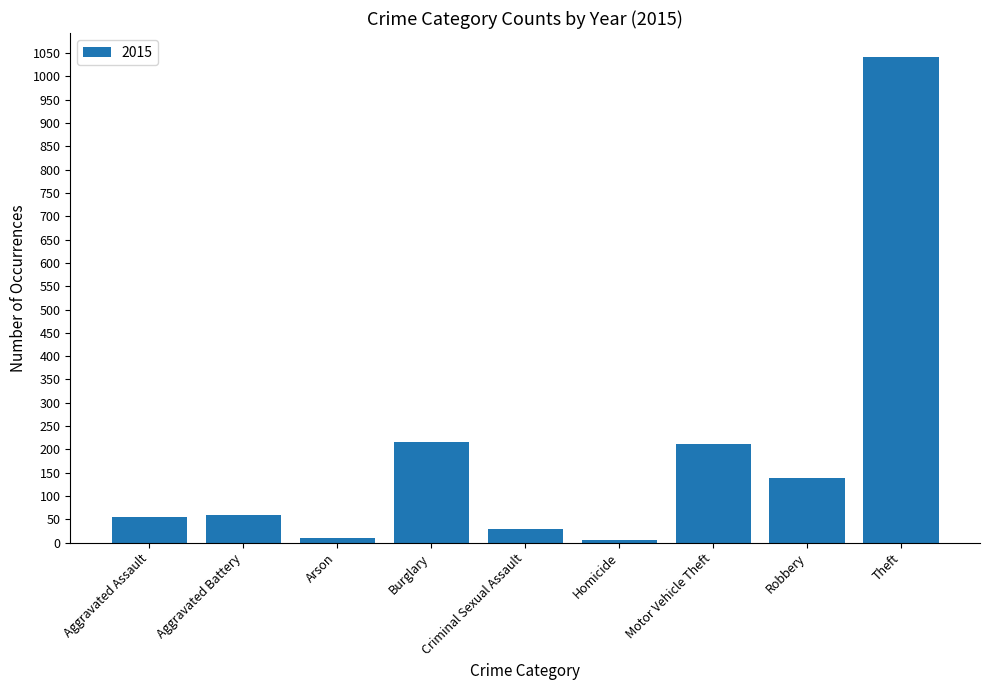

Which has a higher value, Robbery or Aggravated Battery?

Robbery